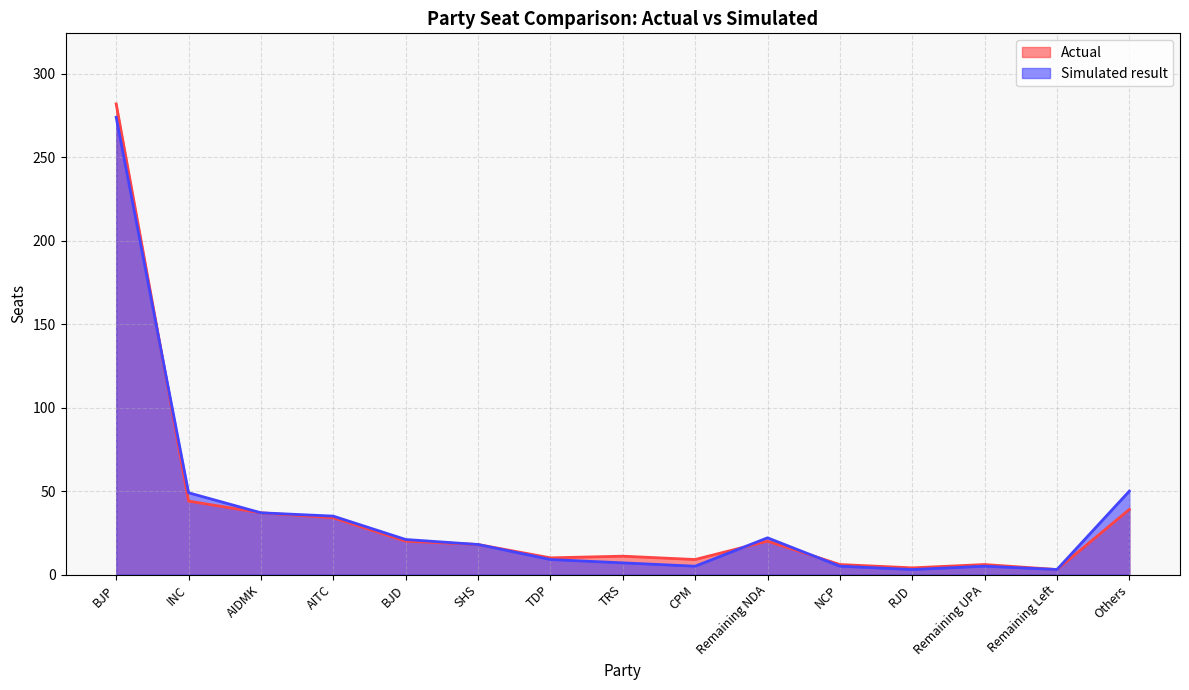

What is the difference between the maximum and second lowest values in the Actual series?

278